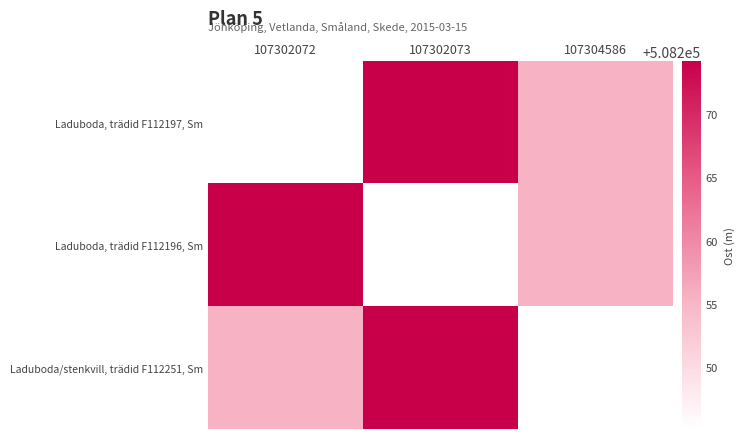

What is the difference between the highest and lowest values at 107304586?

10.3